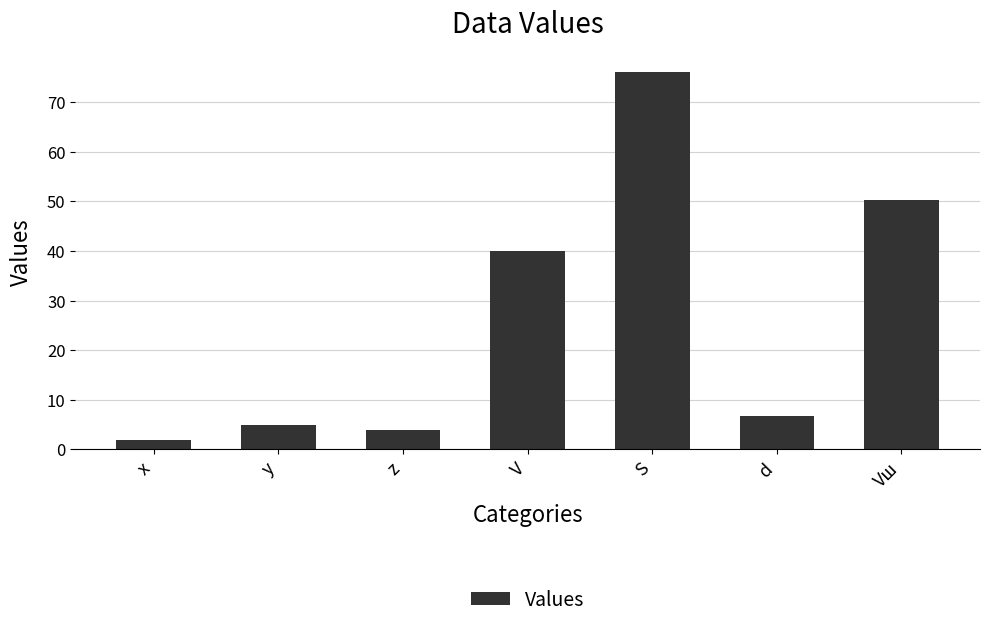

What is the label of the 5th bar from the left?

S